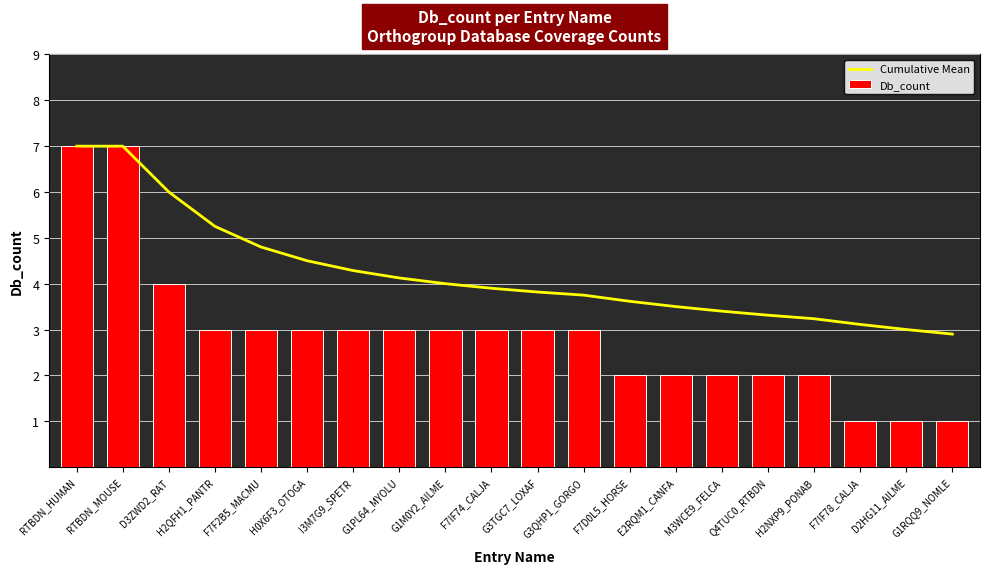

Between G1PL64_MYOLU and M3WCE9_FELCA, which series saw the biggest shift?

Db_count